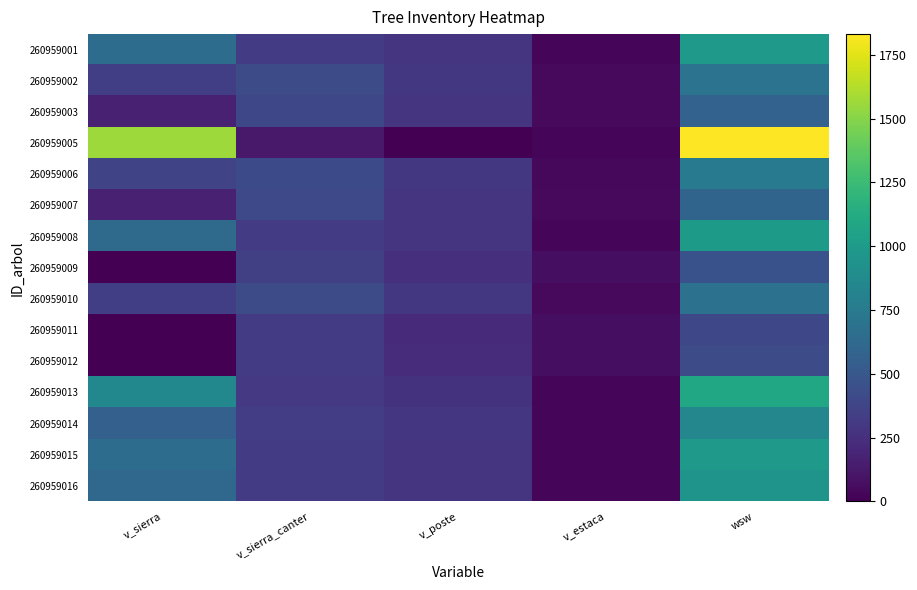

Rank the series at v_sierra_canter from lowest to highest value.

260959005, 260959013, 260959015, 260959011, 260959001, 260959008, 260959016, 260959012, 260959014, 260959009, 260959003, 260959007, 260959006, 260959010, 260959002